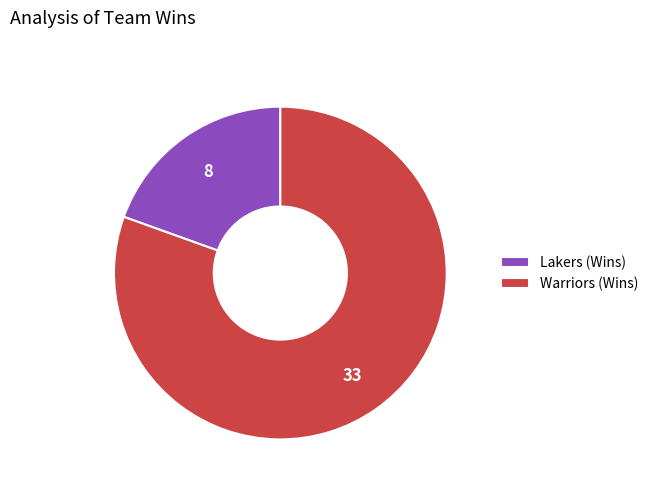

Is it true that Warriors is 92% of the pie?

False